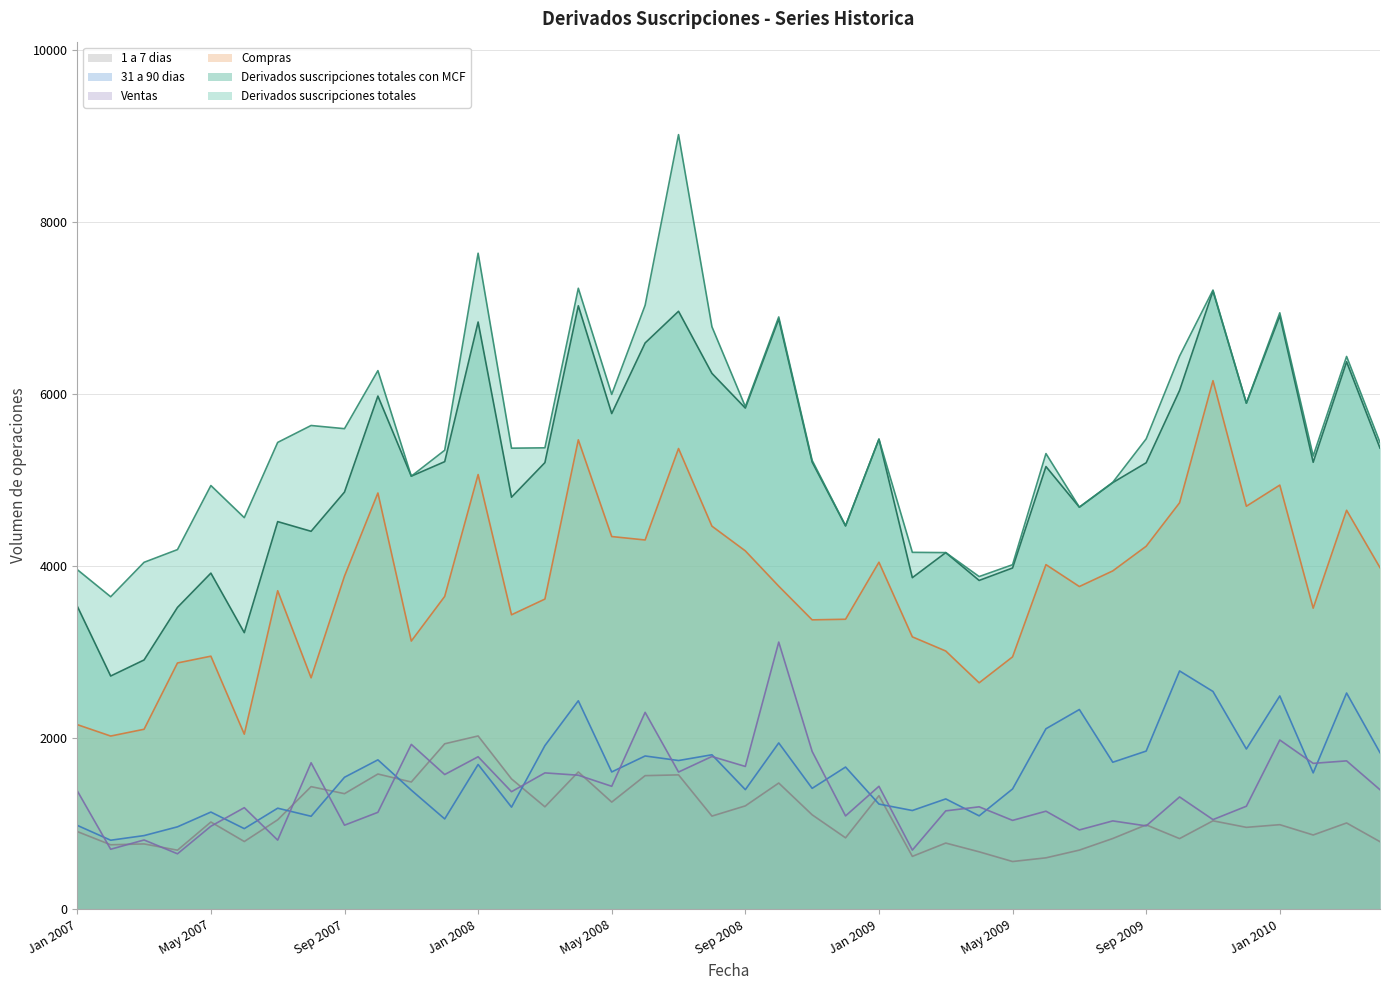

Reading right to left, list all the values displayed in this chart.

Derivados suscripciones totales: 5435	6437	5278	6945	5893	7210	6441	5477	4971	4682	5306	4012	3874	4153	4156	5474	4466	5227	6897	5852	6783	9020	7033	5995	7231	5373	5369	7639	5345	5043	6272	5596	5633	5436	4560	4934	4188	4040	3639	3955
Derivados suscripciones totales con MCF: 5370	6375	5205	6910	5893	7199	6041	5199	4968	4682	5155	3974	3829	4153	3861	5474	4464	5208	6873	5836	6240	6963	6594	5772	7027	5201	4798	6838	5212	5043	5976	4858	4401	4514	3221	3914	3515	2903	2716	3529
Compras: 3978	4646	3506	4939	4693	6155	4733	4227	3940	3758	4013	2939	2637	3007	3172	4041	3377	3370	3762	4173	4461	5365	4300	4340	5466	3612	3429	5062	3643	3123	4847	3879	2695	3709	2039	2947	2868	2096	2017	2150
Ventas: 1392	1728	1699	1971	1200	1044	1308	971	1029	924	1142	1035	1193	1146	689	1432	1087	1838	3111	1663	1779	1598	2293	1432	1561	1588	1369	1776	1569	1920	1129	979	1706	805	1183	967	646	807	699	1379
31 a 90 dias: 1824	2518	1588	2484	1866	2536	2775	1842	1712	2326	2102	1401	1088	1285	1150	1225	1656	1408	1937	1393	1799	1732	1785	1599	2428	1906	1189	1686	1052	1387	1740	1537	1083	1177	939	1132	960	858	804	977
1 a 7 dias: 787	1005	865	985	954	1030	823	983	824	689	599	556	669	771	616	1323	832	1100	1470	1204	1085	1565	1556	1248	1599	1193	1518	2018	1927	1482	1575	1346	1428	1042	789	1016	688	761	751	905